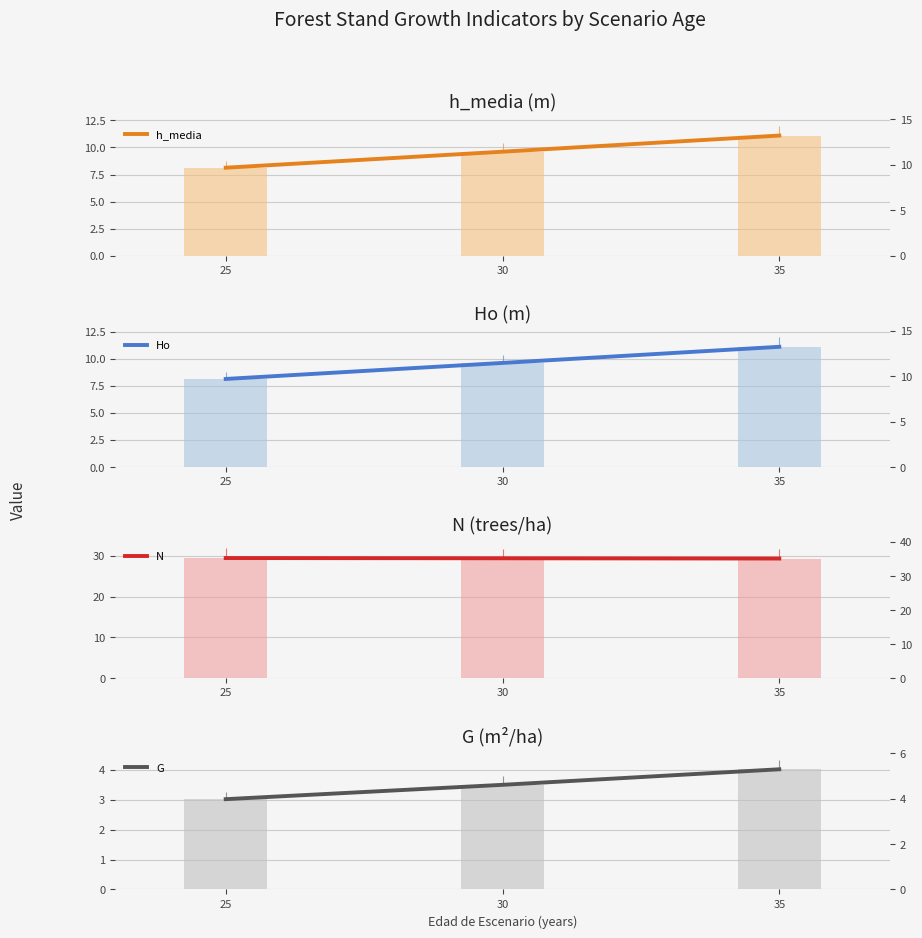

Rank the categories by G value from highest to lowest.

35, 30, 25